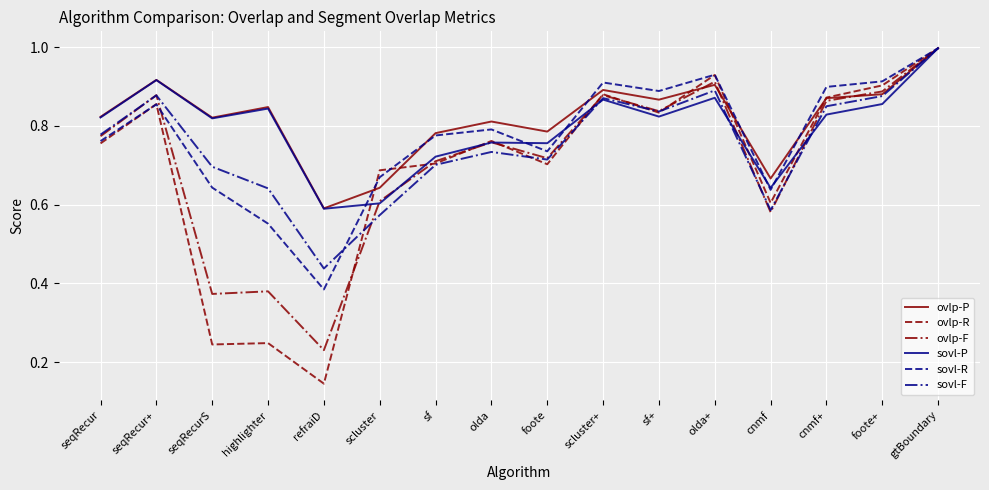

At which category is the sum across all series the highest?

gtBoundary